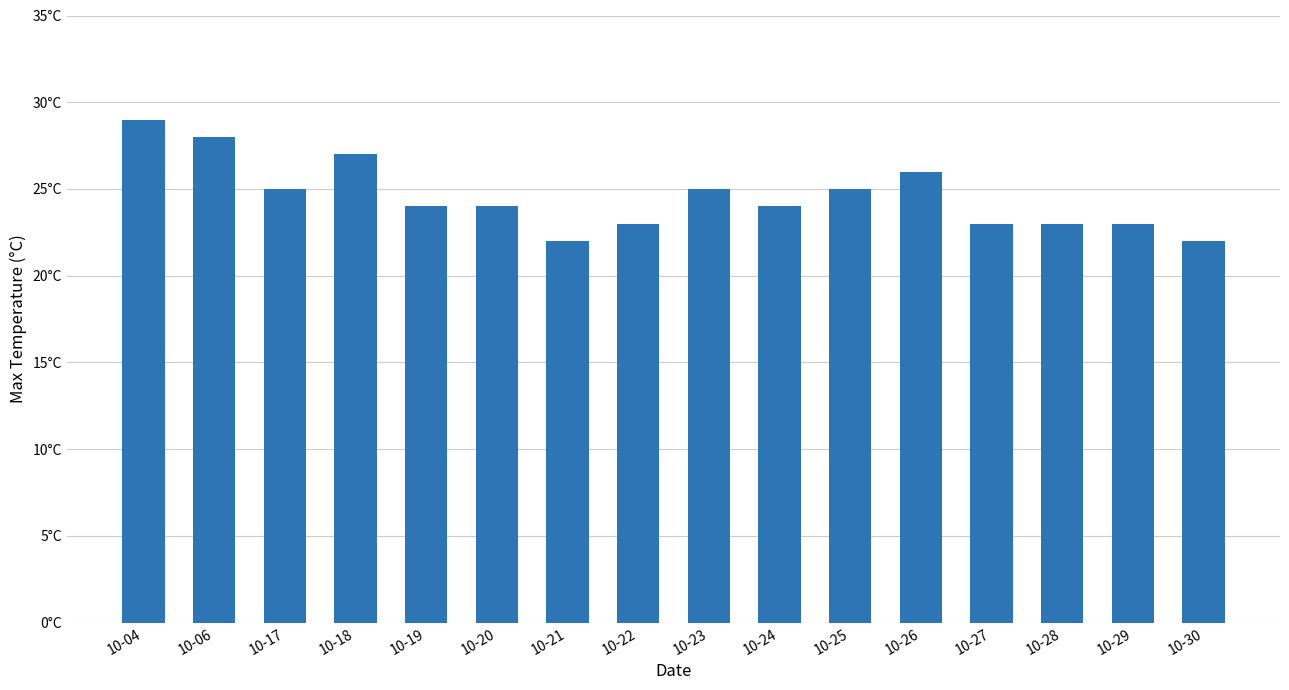

Which category has the highest value across all series?

10-04